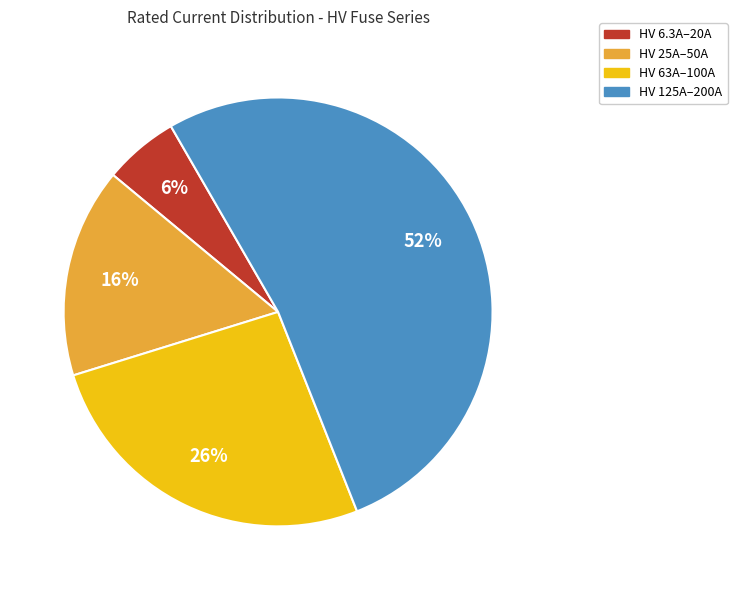

Is there any slice that represents more than half of the pie?

Yes